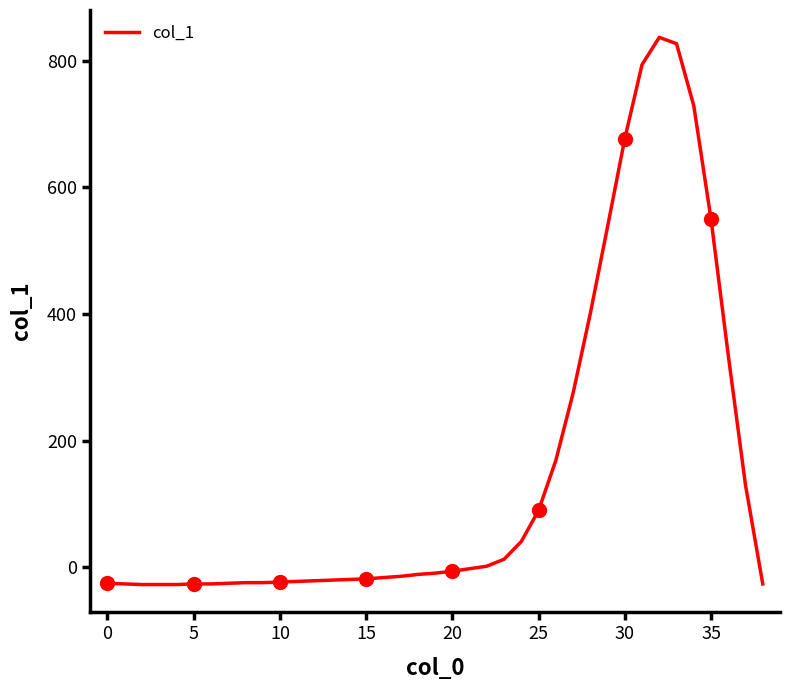

What is the difference between the maximum and minimum values?

864